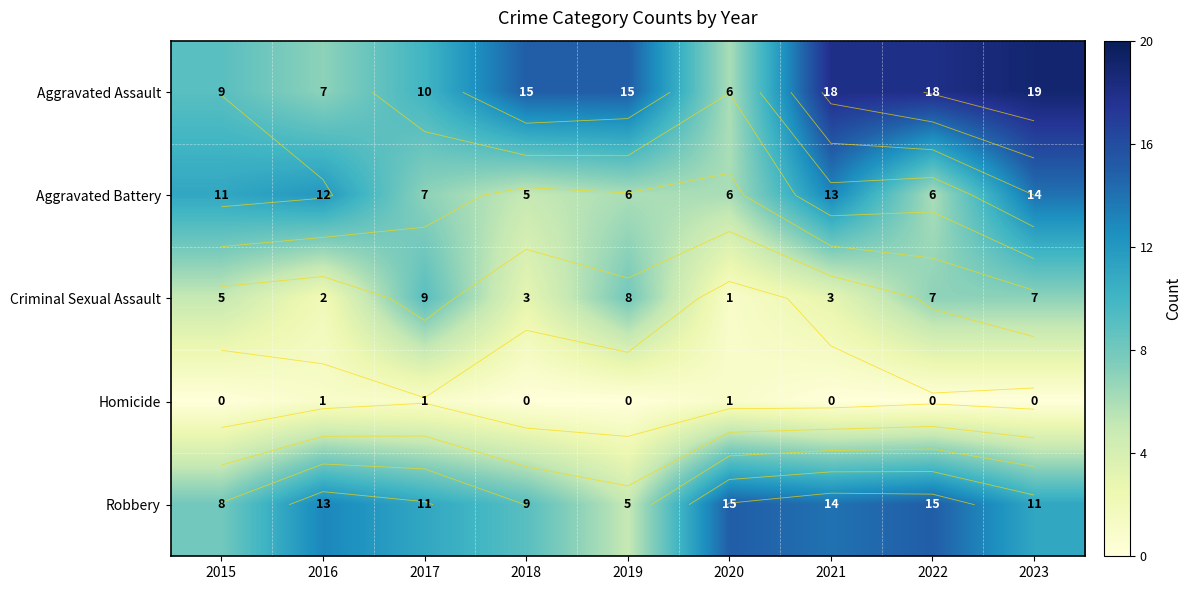

Between 2021 and 2022, which is larger?

2021